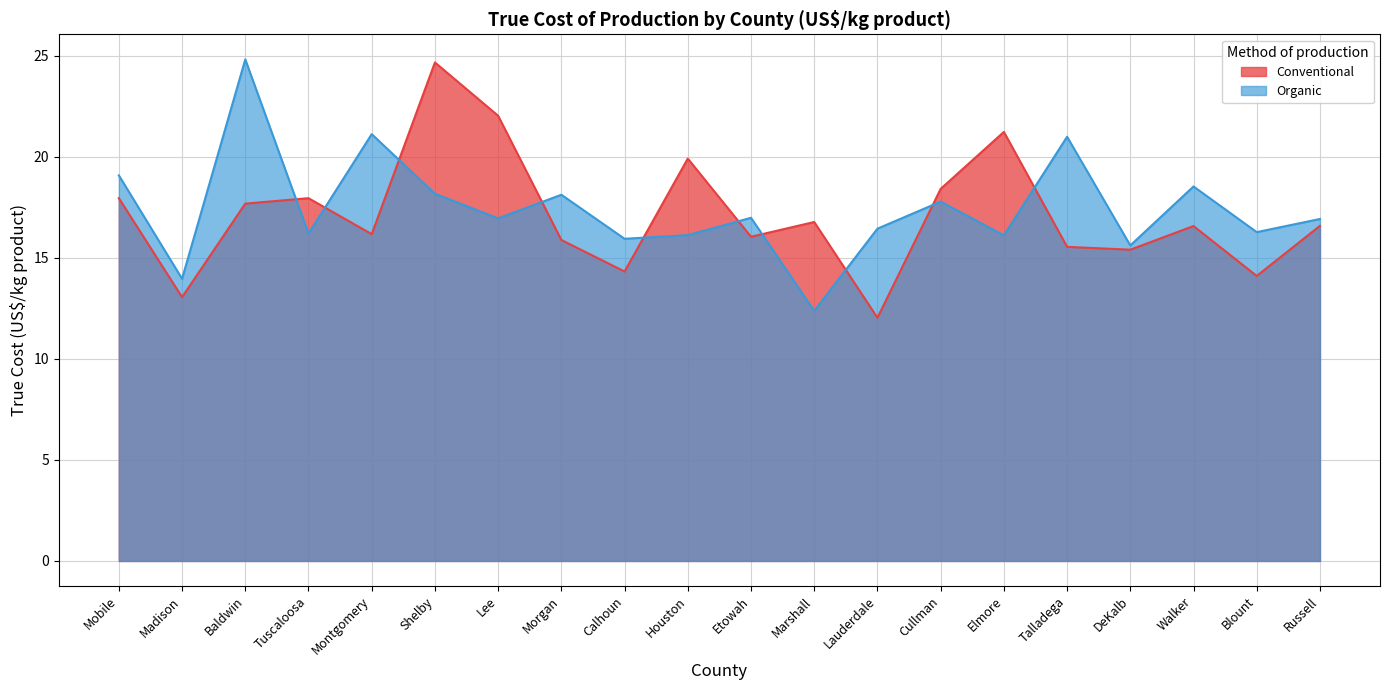

At which label does Conventional reach its minimum?

Lauderdale